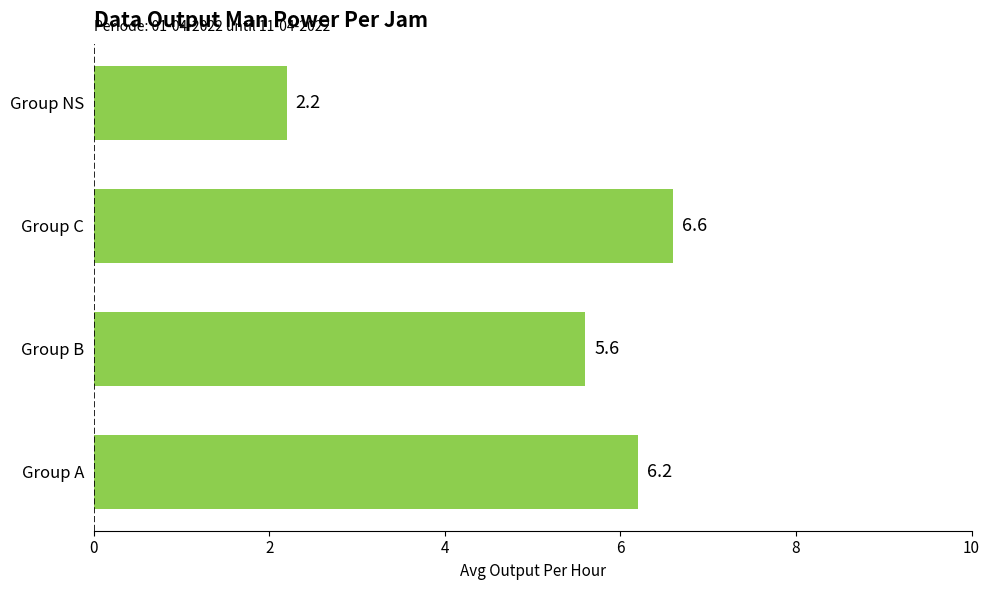

The chart shows a value of 6.2 at Group A. True or false?

True